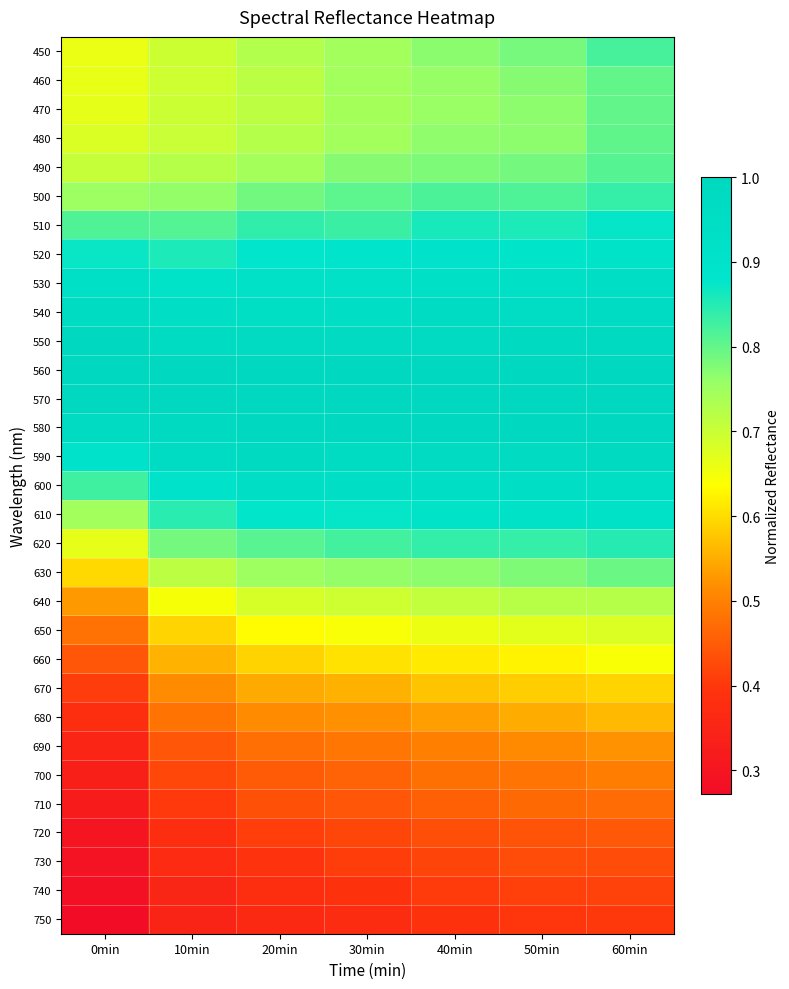

Rank the series by their maximum value, from highest to lowest.

560, 570, 580, 550, 590, 540, 600, 530, 610, 520, 510, 620, 500, 450, 490, 480, 470, 460, 630, 640, 650, 660, 670, 680, 690, 700, 710, 720, 730, 740, 750